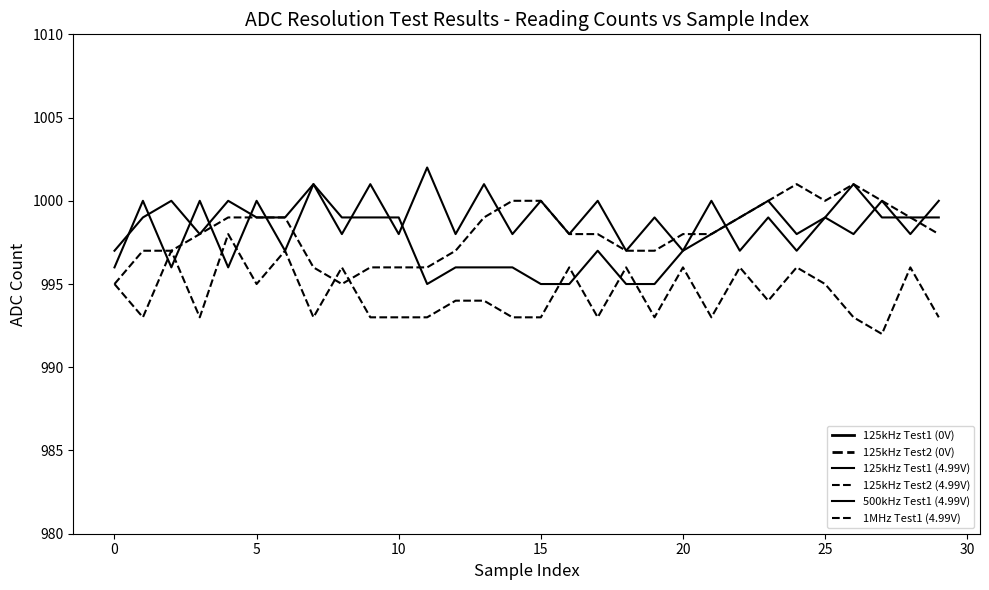

True or false: 125kHz Test2 (0V) and 1MHz Test1 (4.99V) cross at least once.

False